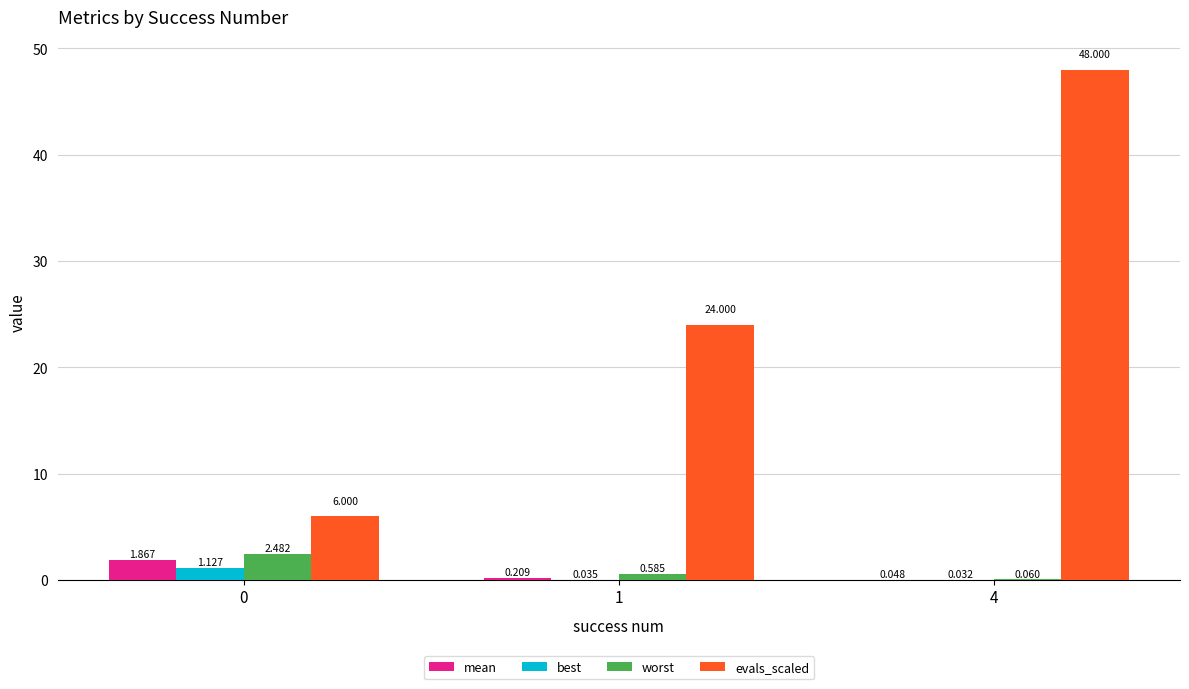

Which series has the largest total across all categories?

evals_scaled